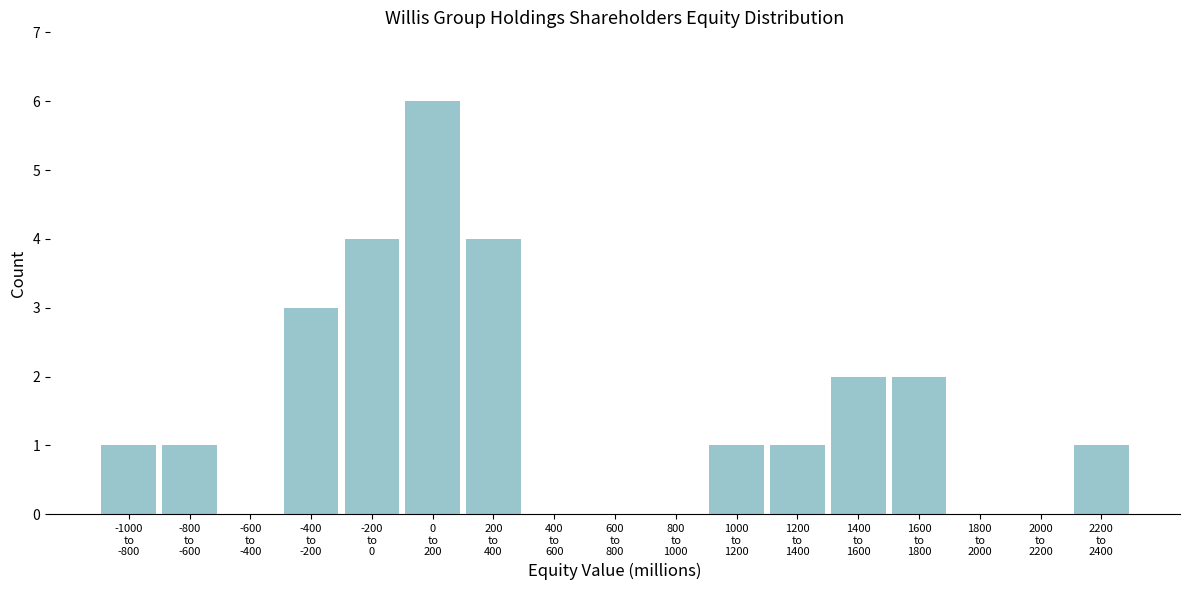

What is the maximum value shown in the chart?

6